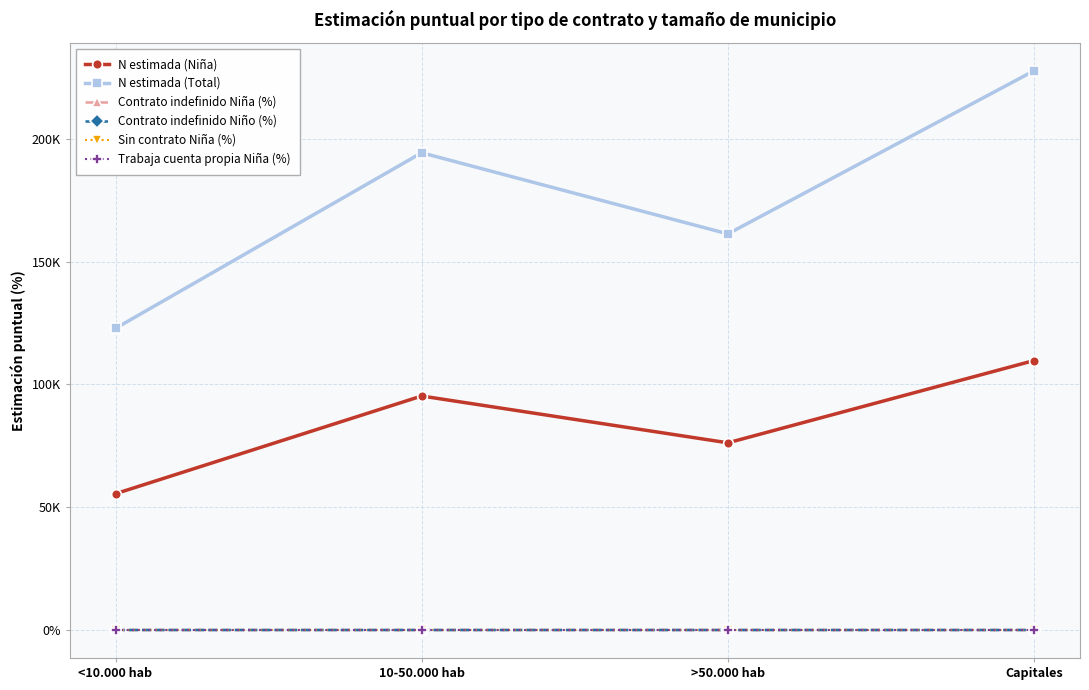

True or false: N estimada (Niña) and Contrato indefinido Niña (%) cross at least once.

False